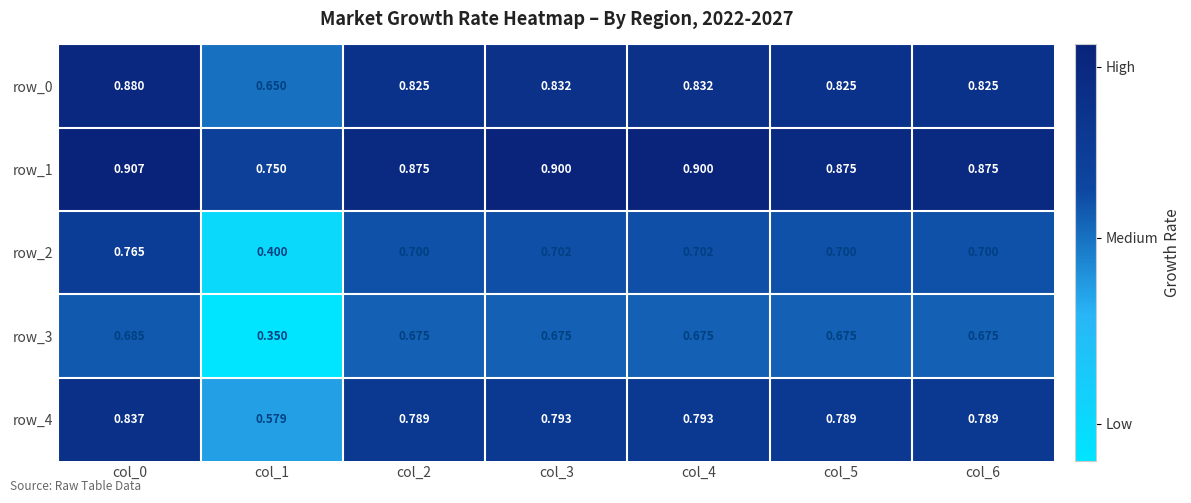

What is the difference between the highest and lowest values at col_6?

0.2